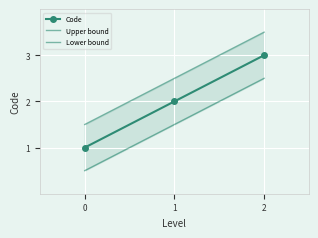

True or false: Code has a value of 5.3 at 2.

False